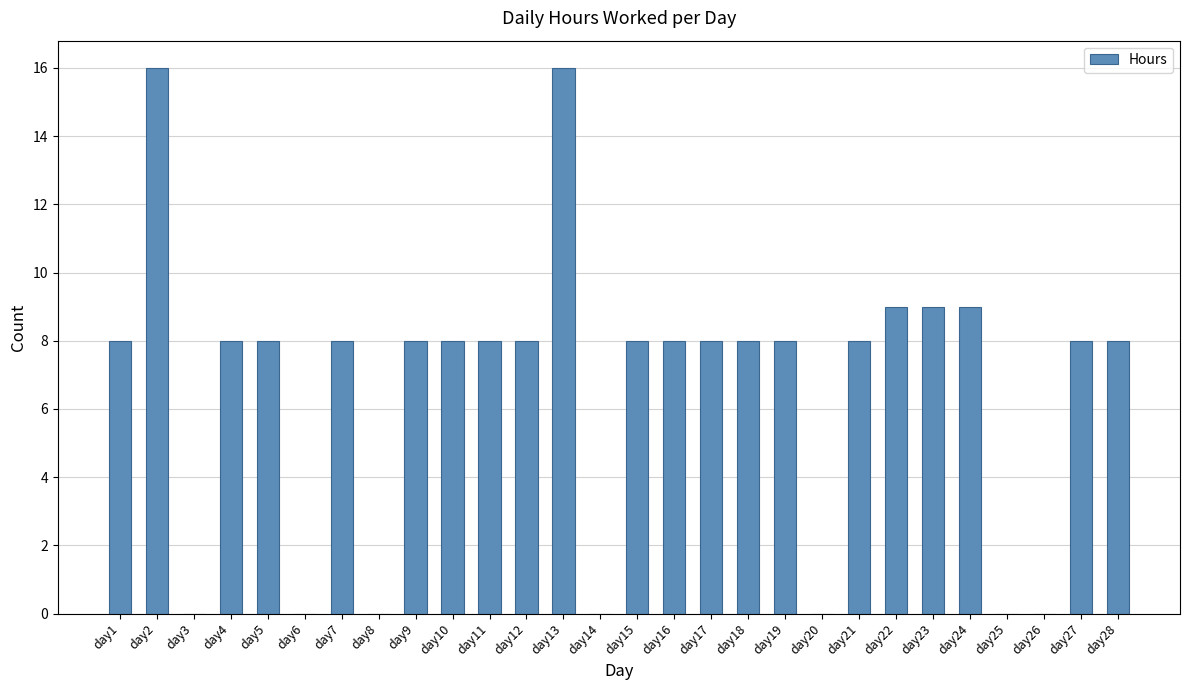

What is the greatest value displayed?

16